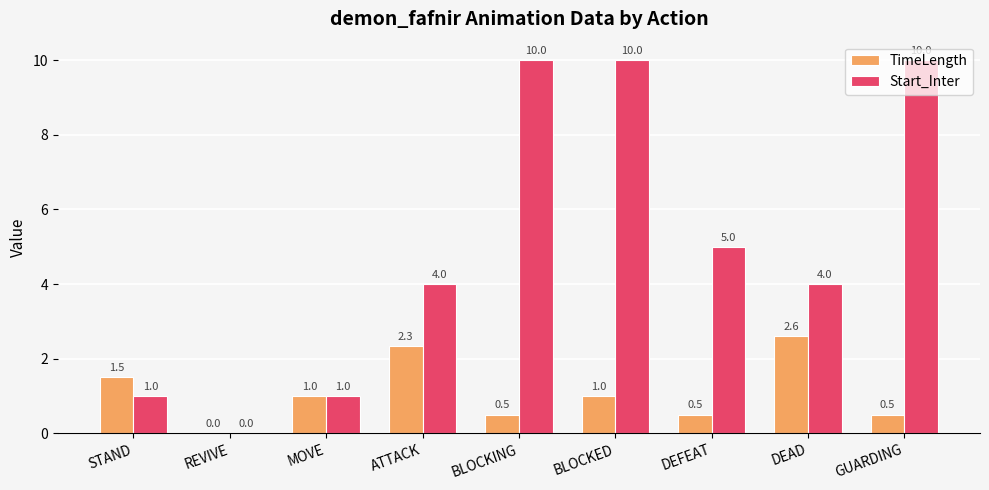

How many values in TimeLength are above zero?

8